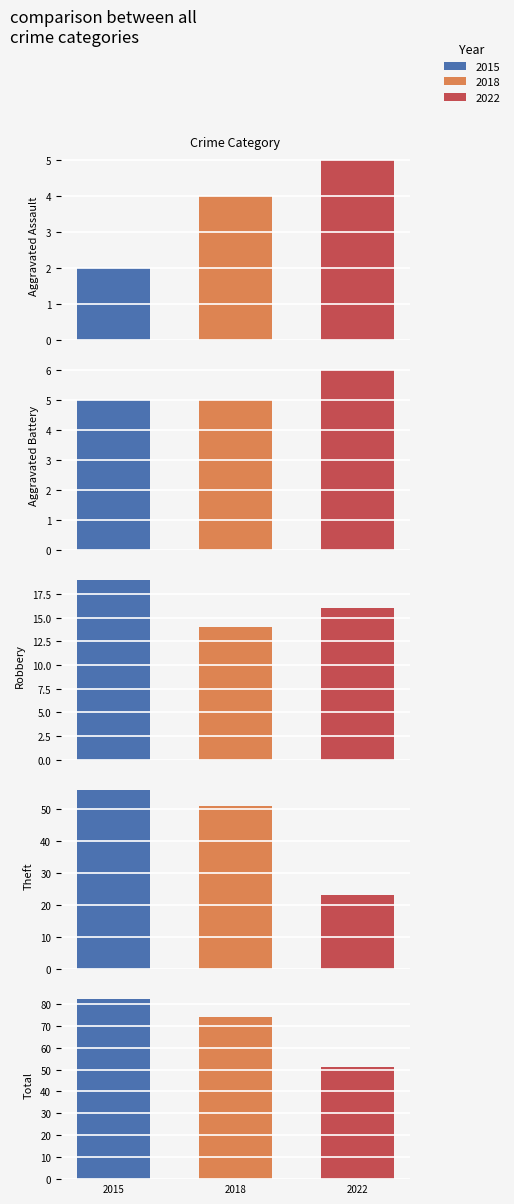

Reading left to right, transcribe all the data shown in this chart.

2015: 2	5	19	56	82
2018: 4	5	14	51	74
2022: 5	6	16	23	51